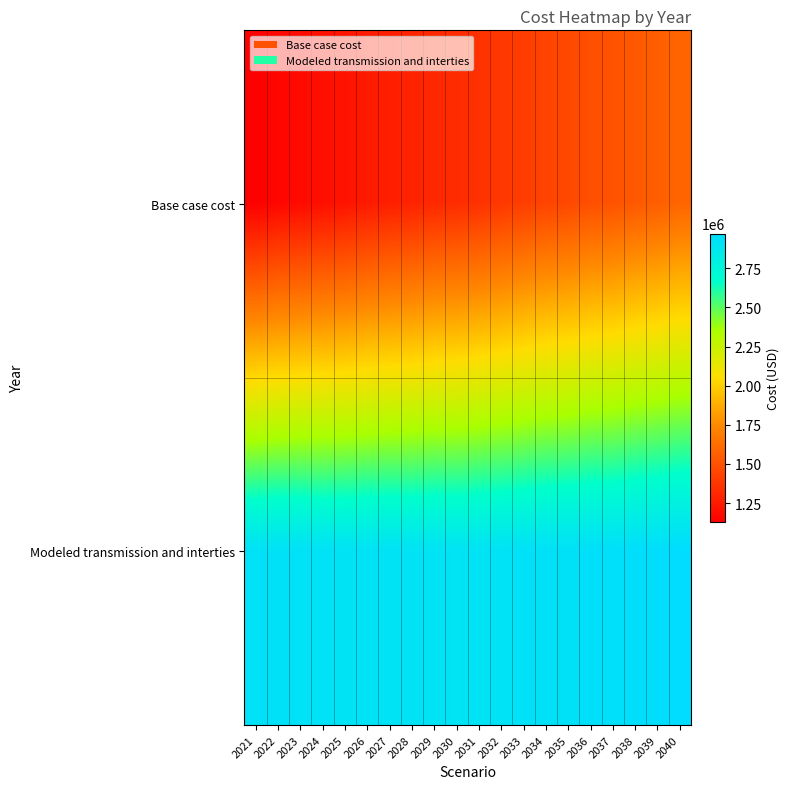

What is the minimum value shown in the chart?

1130702.3